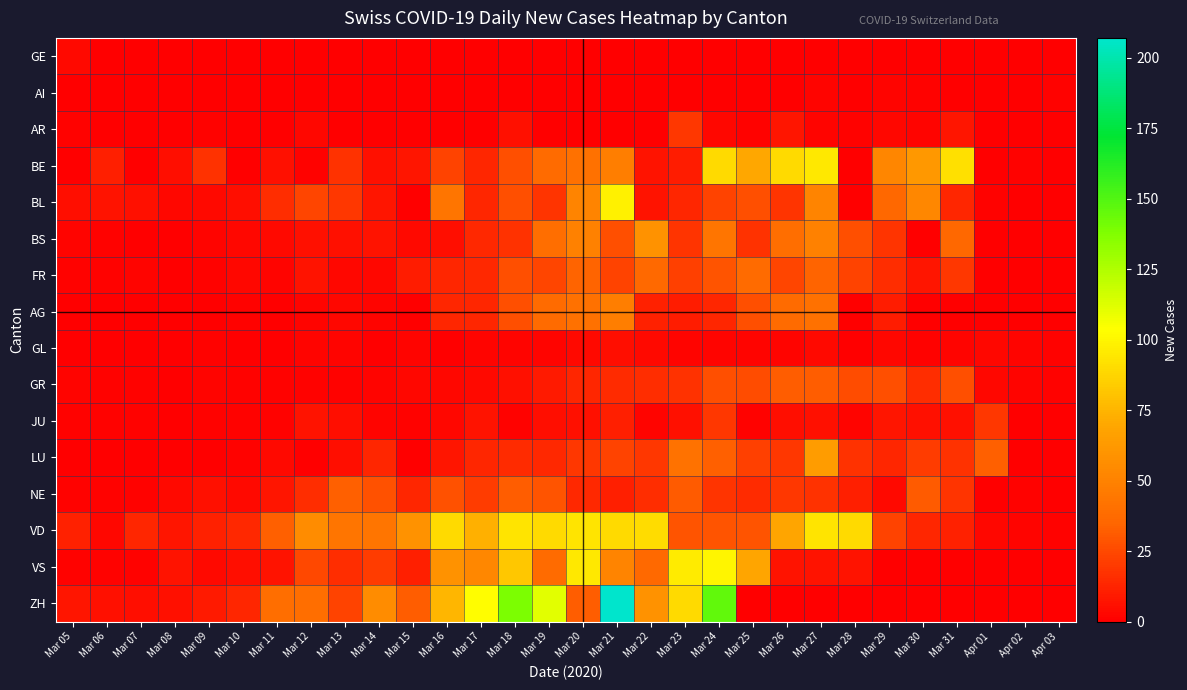

How many data points does each series have?

30